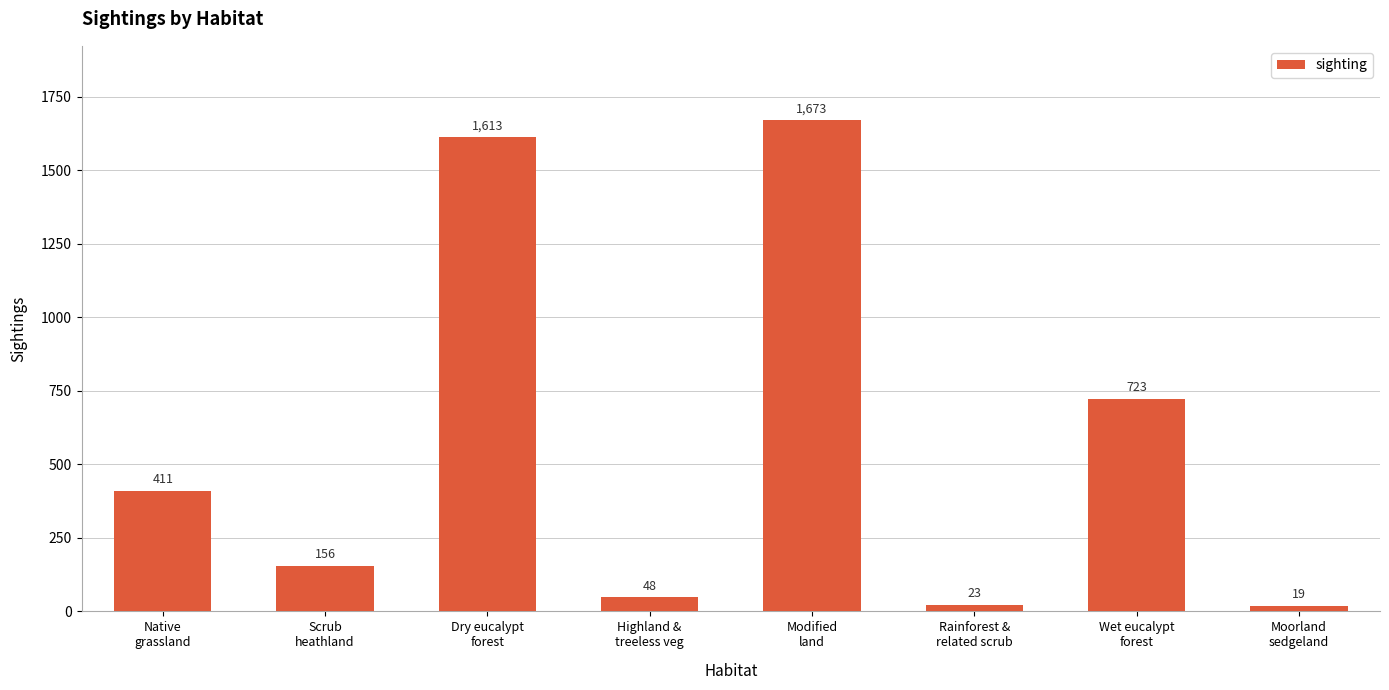

What is the difference between the maximum and minimum values?

1654